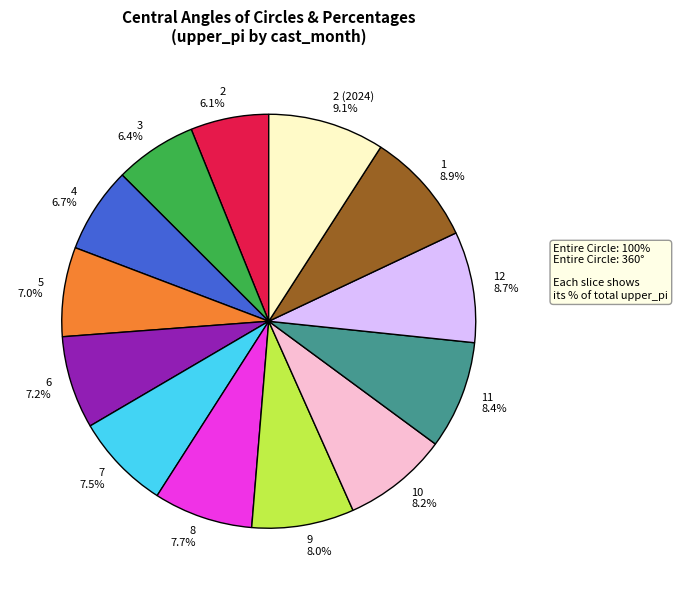

Between 2 and 1, which is larger?

1